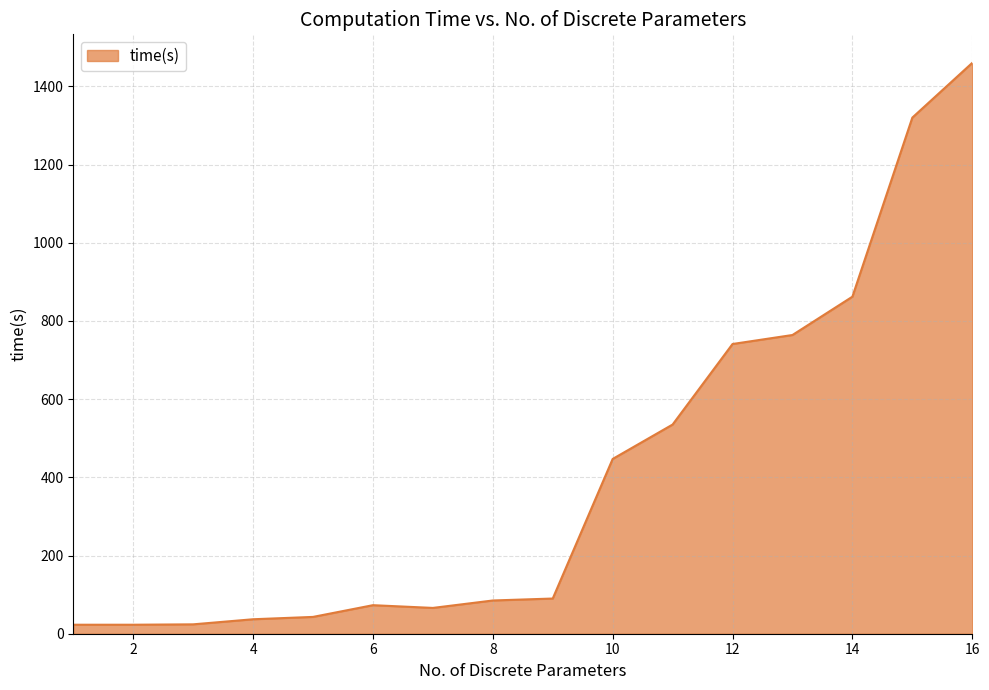

What is the maximum value shown in the chart?

1460